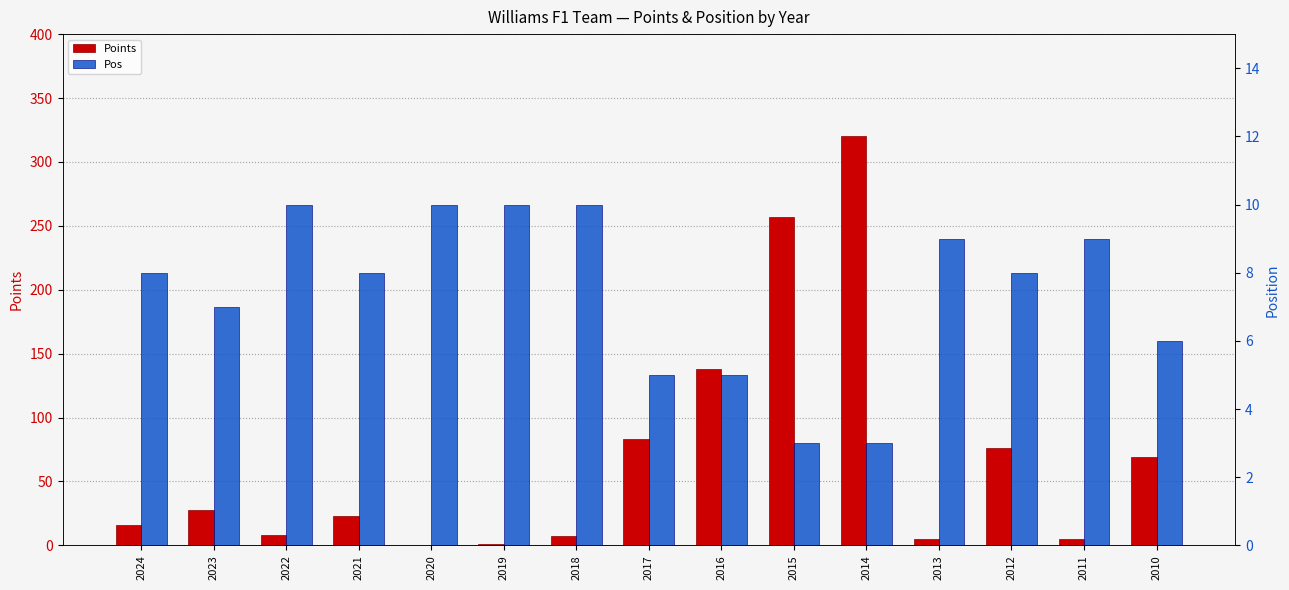

What is the sum of the Pos values at 2024 and 2023?

15